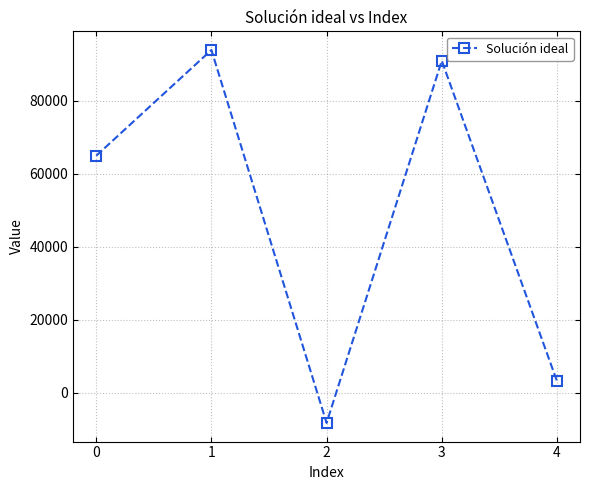

What is the maximum value shown in the chart?

93870.5